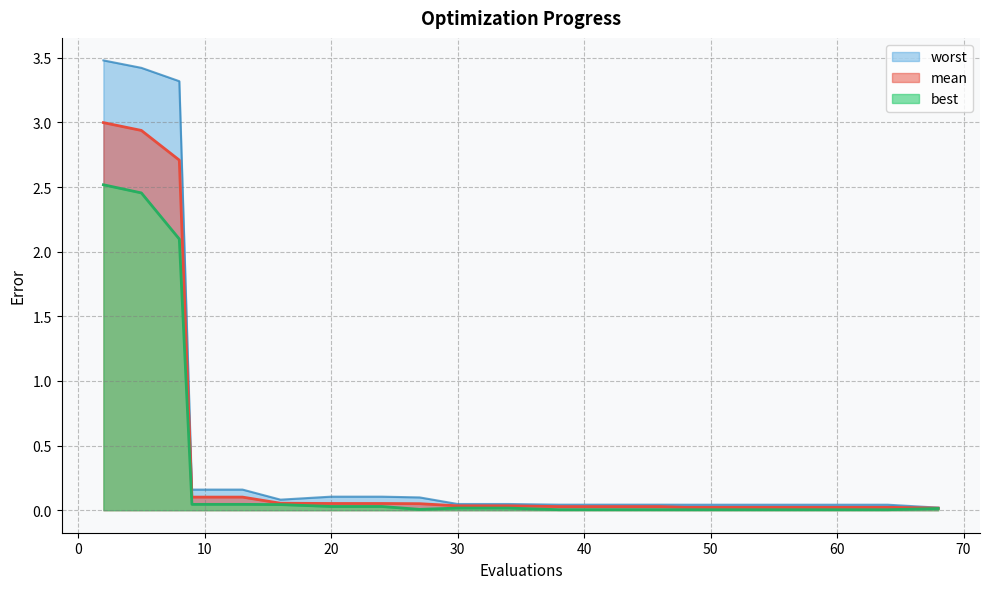

Between 2 and 16, which is larger?

2